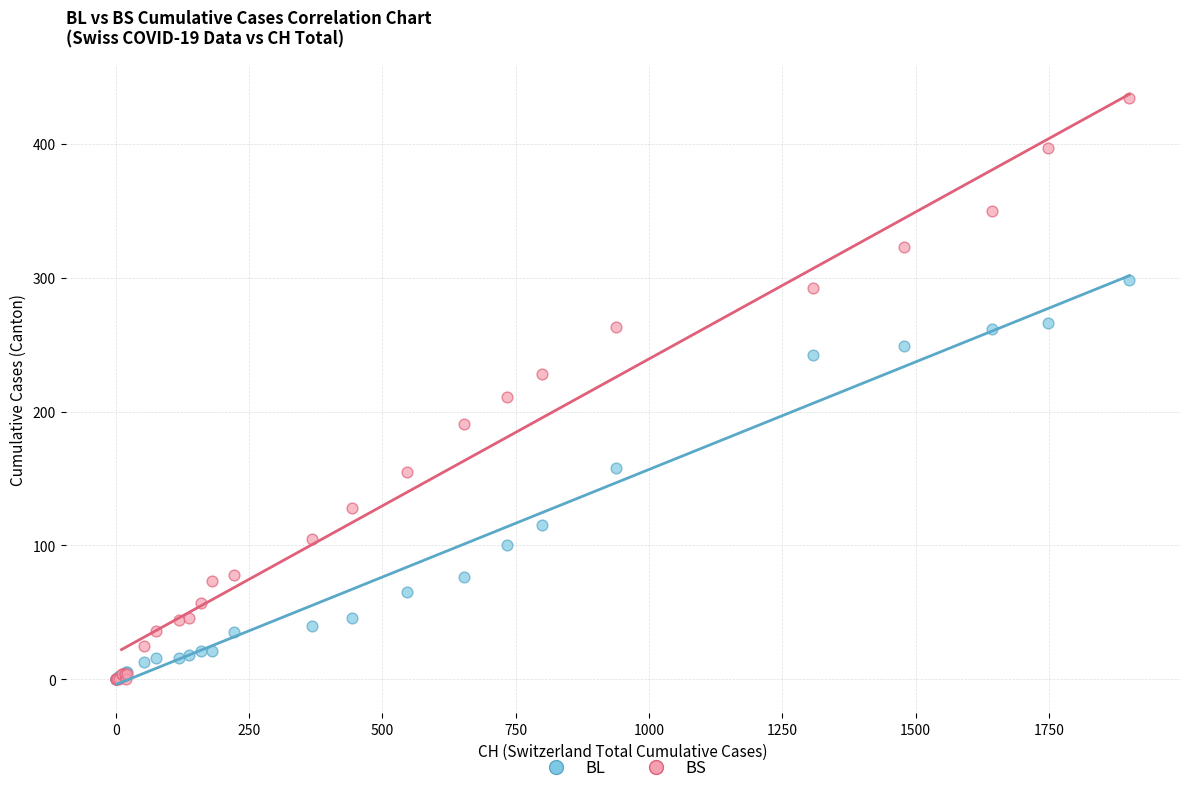

Across all series, what Y value is closest to 217?

211